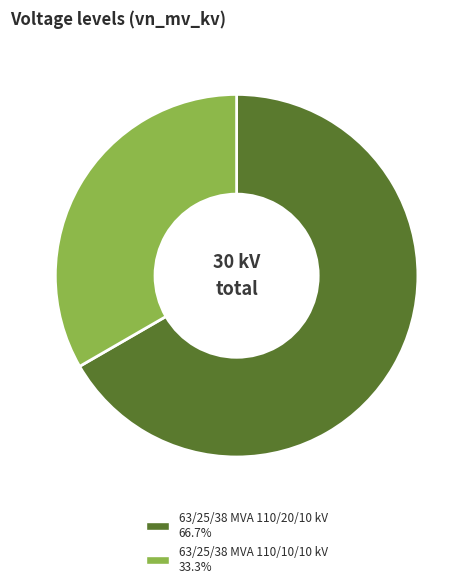

Which slice is the largest?

63/25/38 MVA 110/20/10 kV